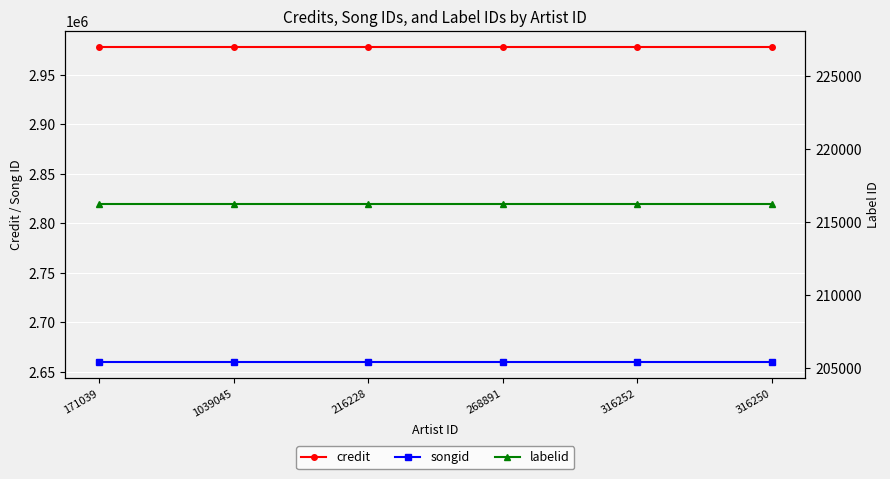

Reading left to right, transcribe all the data shown in this chart.

credit: 171039=2978613	1039045=2978613	216228=2978613	268891=2978613	316252=2978613	316250=2978613
songid: 171039=2659496	1039045=2659496	216228=2659496	268891=2659496	316252=2659496	316250=2659496
labelid: 171039=216176	1039045=216176	216228=216176	268891=216176	316252=216176	316250=216176